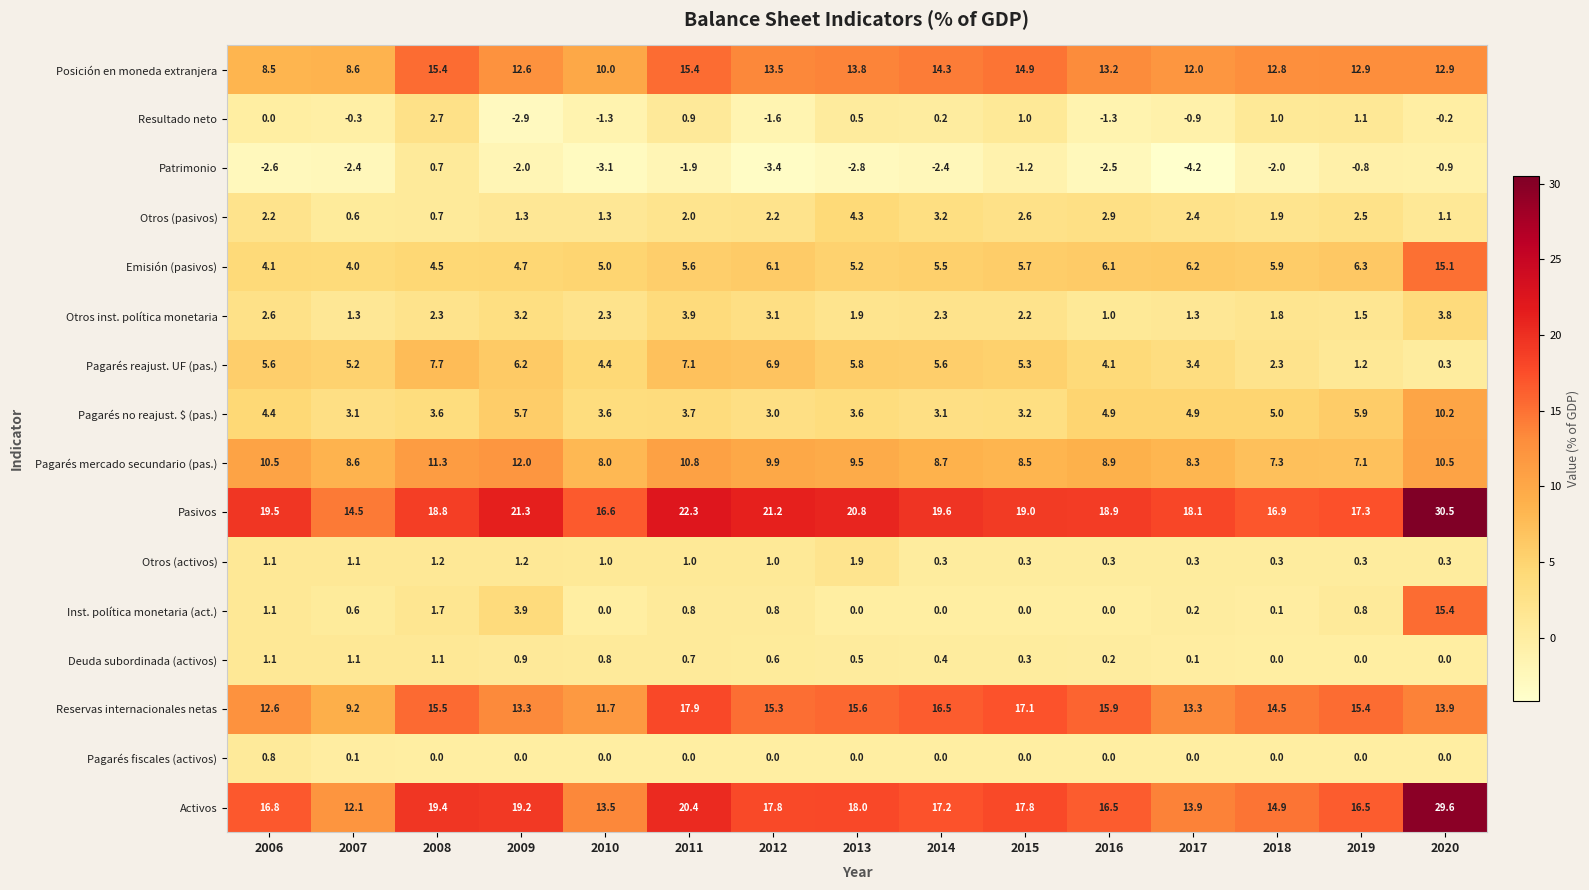

How many data points does each series have?

15